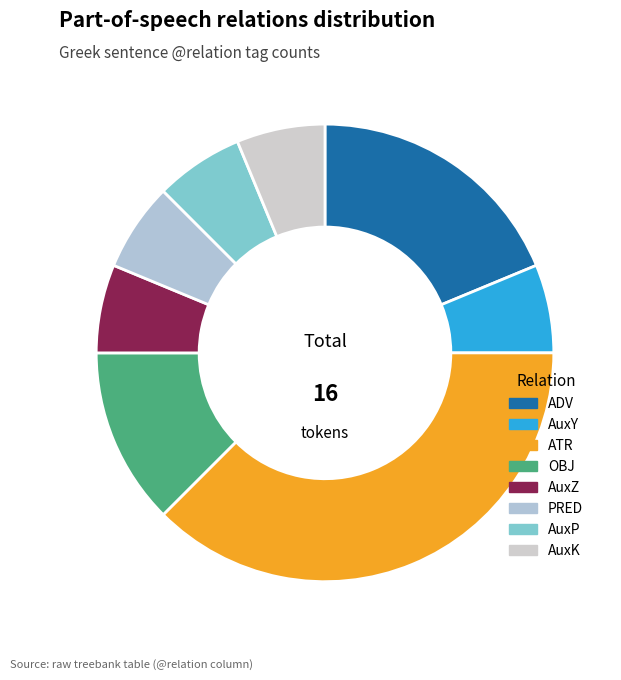

To the nearest percent, what portion does PRED represent?

6%